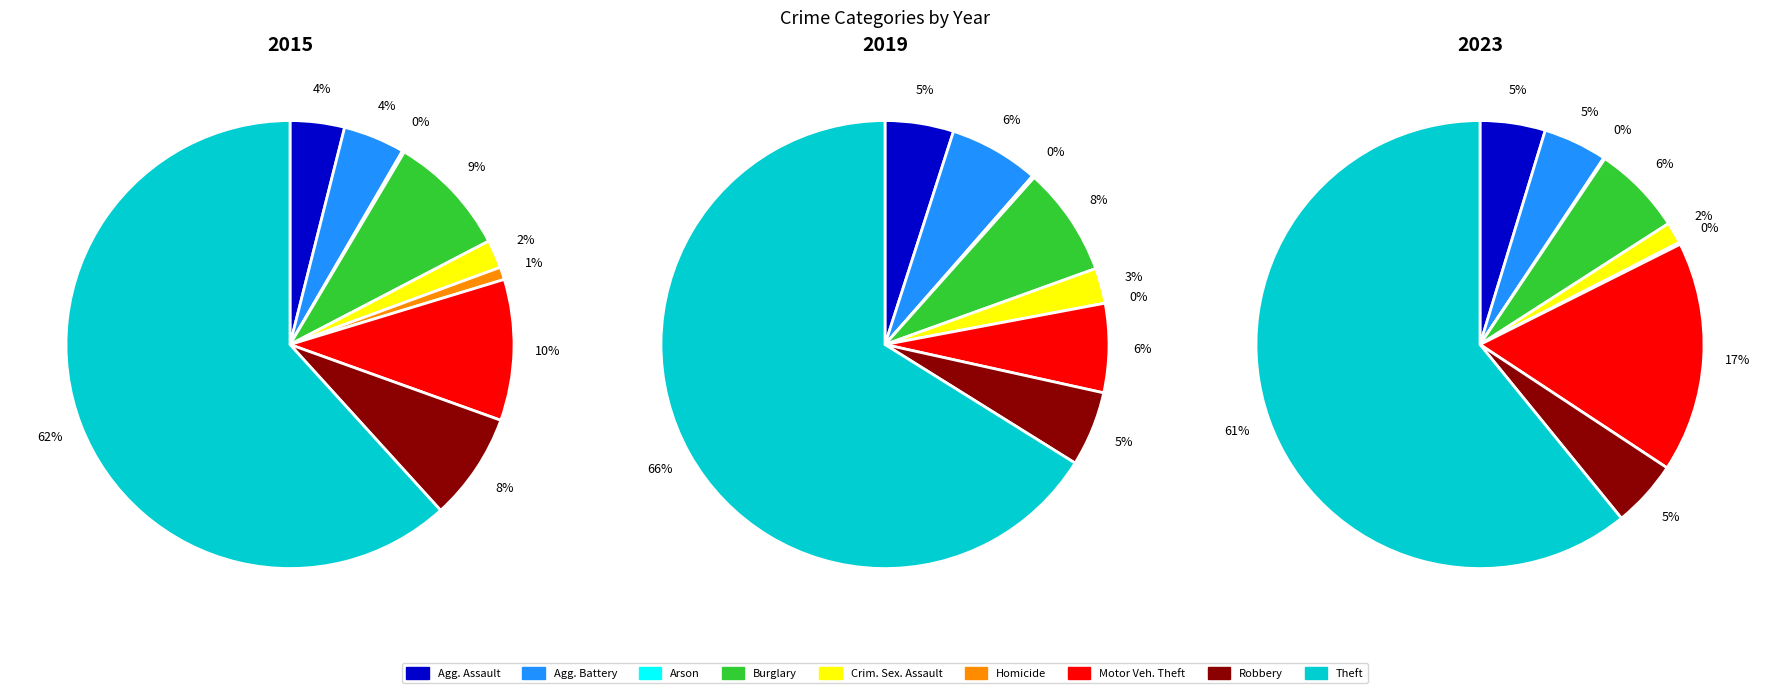

Rank the categories by values_2019 value from lowest to highest.

Homicide, Arson, Criminal Sexual Assault, Aggravated Assault, Robbery, Motor Vehicle Theft, Aggravated Battery, Burglary, Theft